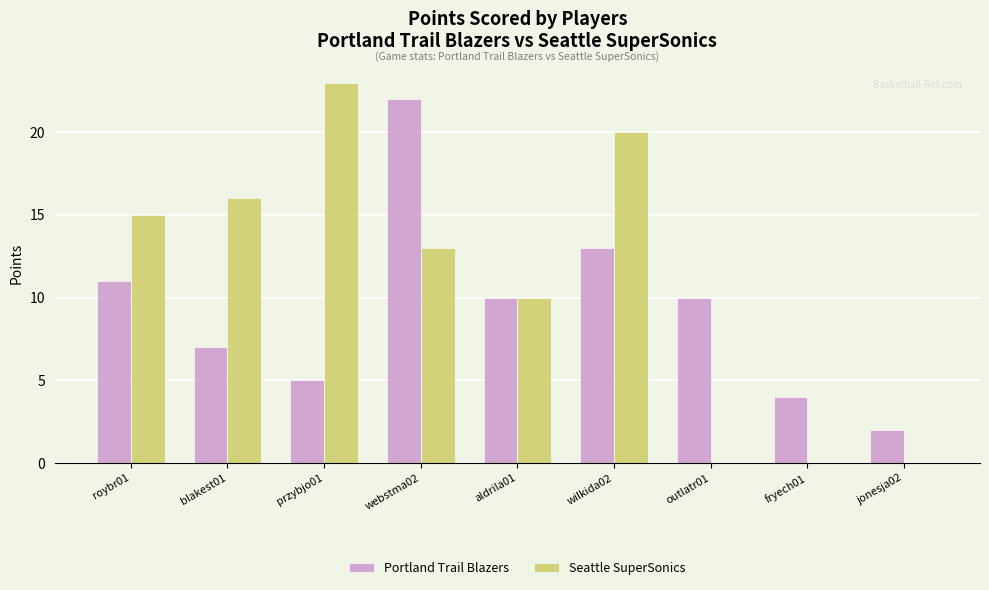

Which series has the largest total across all categories?

Seattle SuperSonics